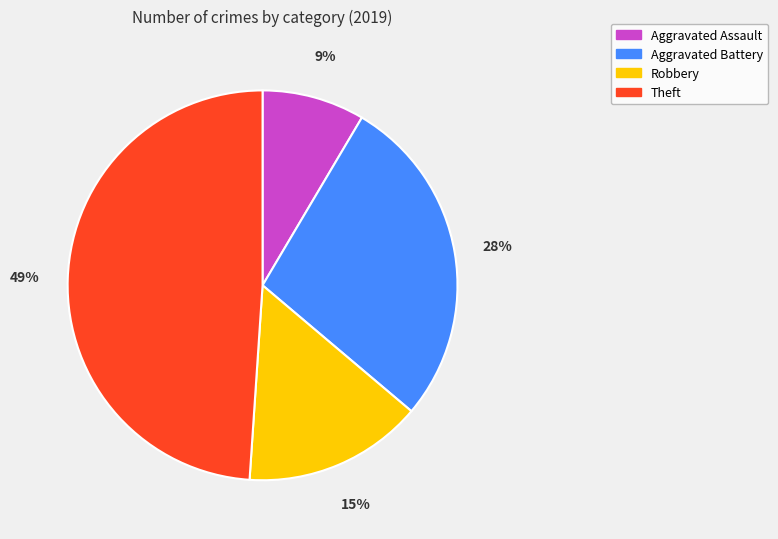

What is the largest slice in the pie chart?

Theft